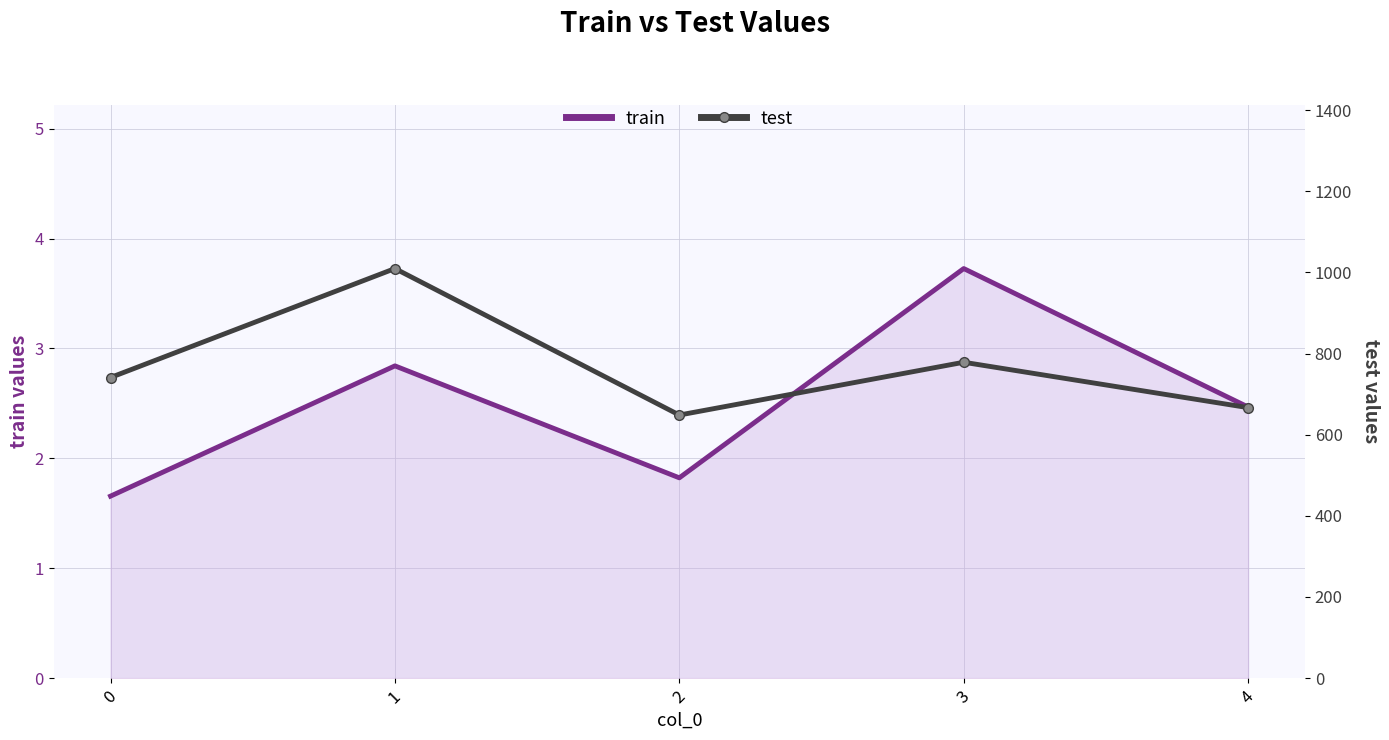

What is the greatest value displayed?

1009.7